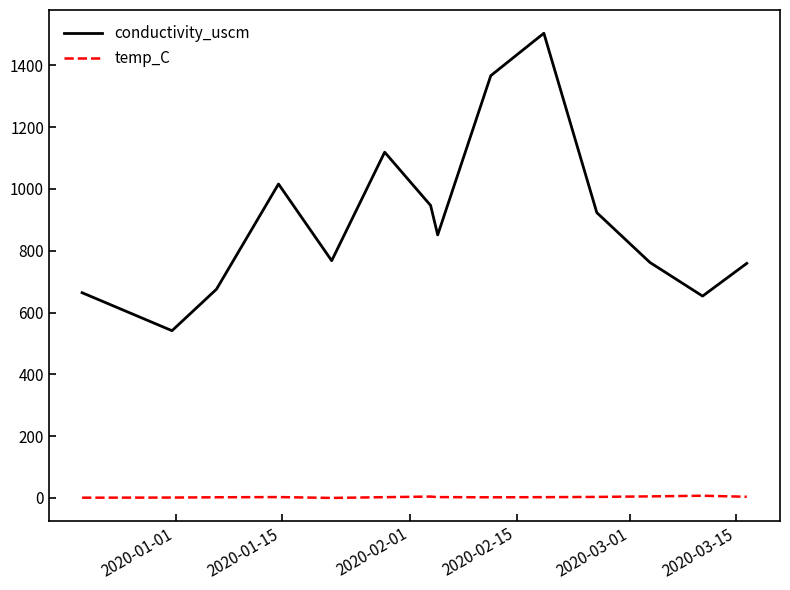

Which series has the largest total across all categories?

conductivity_uscm